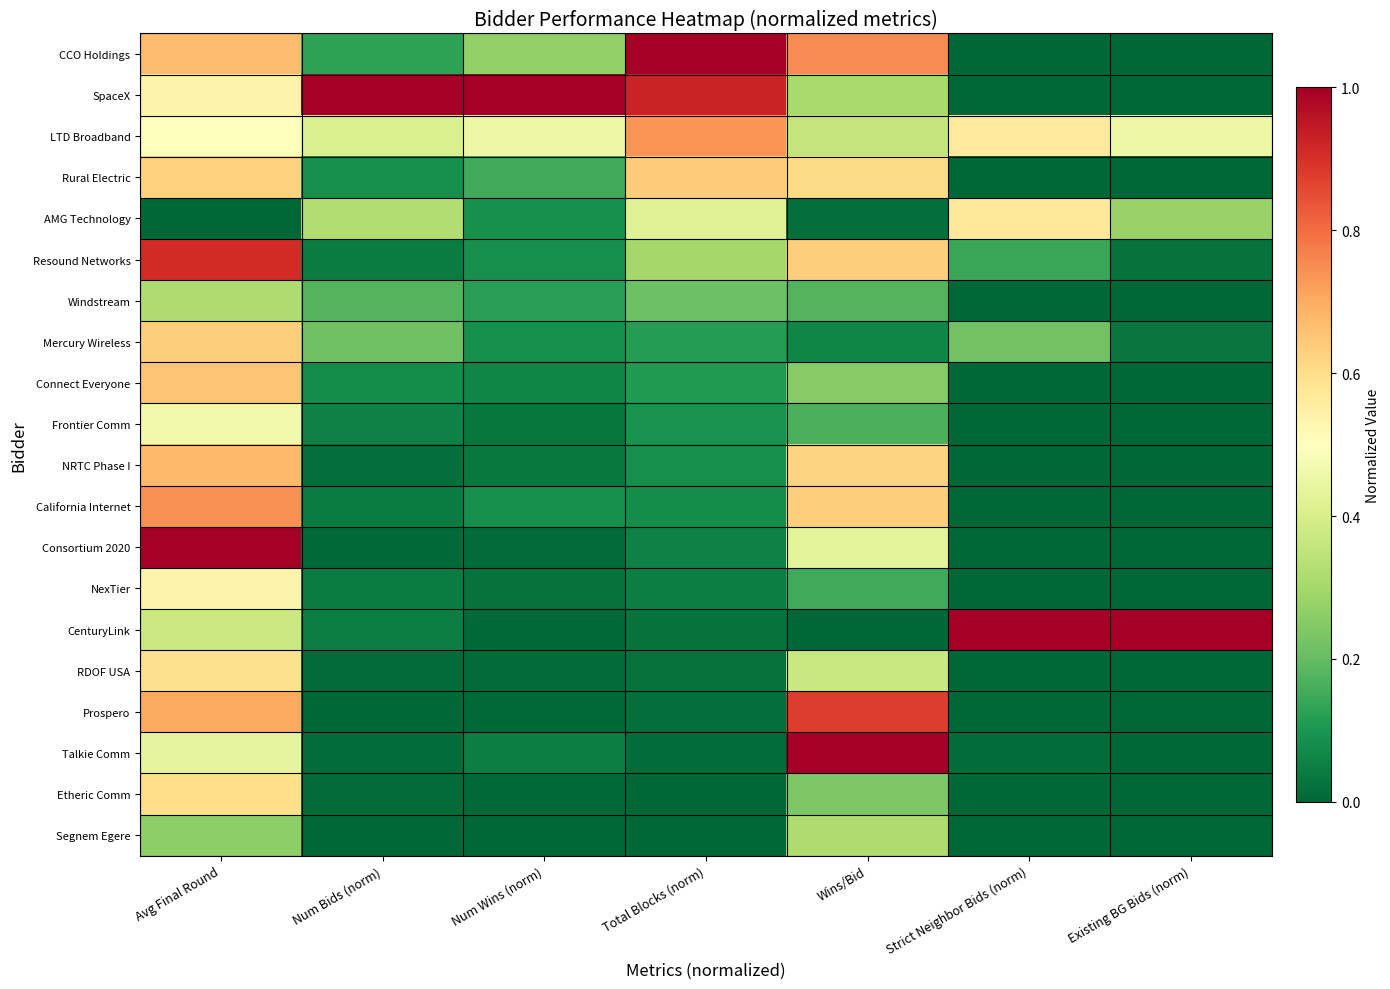

Reading right to left, extract all data points from this chart.

CCO Holdings: Existing BG Bids (norm)=0.0	Strict Neighbor Bids (norm)=0.0	Wins/Bid=0.8	Total Blocks (norm)=1.0	Num Wins (norm)=0.3	Num Bids (norm)=0.1	Avg Final Round=0.7
SpaceX: Existing BG Bids (norm)=0.0	Strict Neighbor Bids (norm)=0.0	Wins/Bid=0.3	Total Blocks (norm)=0.9	Num Wins (norm)=1.0	Num Bids (norm)=1.0	Avg Final Round=0.5
LTD Broadband: Existing BG Bids (norm)=0.5	Strict Neighbor Bids (norm)=0.6	Wins/Bid=0.4	Total Blocks (norm)=0.7	Num Wins (norm)=0.5	Num Bids (norm)=0.4	Avg Final Round=0.5
Rural Electric: Existing BG Bids (norm)=0.0	Strict Neighbor Bids (norm)=0.0	Wins/Bid=0.6	Total Blocks (norm)=0.6	Num Wins (norm)=0.2	Num Bids (norm)=0.1	Avg Final Round=0.6
AMG Technology: Existing BG Bids (norm)=0.3	Strict Neighbor Bids (norm)=0.6	Wins/Bid=0.0	Total Blocks (norm)=0.4	Num Wins (norm)=0.1	Num Bids (norm)=0.3	Avg Final Round=0.0
Resound Networks: Existing BG Bids (norm)=0.0	Strict Neighbor Bids (norm)=0.1	Wins/Bid=0.6	Total Blocks (norm)=0.3	Num Wins (norm)=0.1	Num Bids (norm)=0.0	Avg Final Round=0.9
Windstream: Existing BG Bids (norm)=0.0	Strict Neighbor Bids (norm)=0.0	Wins/Bid=0.2	Total Blocks (norm)=0.2	Num Wins (norm)=0.1	Num Bids (norm)=0.2	Avg Final Round=0.3
Mercury Wireless: Existing BG Bids (norm)=0.0	Strict Neighbor Bids (norm)=0.2	Wins/Bid=0.1	Total Blocks (norm)=0.1	Num Wins (norm)=0.1	Num Bids (norm)=0.2	Avg Final Round=0.6
Connect Everyone: Existing BG Bids (norm)=0.0	Strict Neighbor Bids (norm)=0.0	Wins/Bid=0.3	Total Blocks (norm)=0.1	Num Wins (norm)=0.1	Num Bids (norm)=0.1	Avg Final Round=0.7
Frontier Comm: Existing BG Bids (norm)=0.0	Strict Neighbor Bids (norm)=0.0	Wins/Bid=0.2	Total Blocks (norm)=0.1	Num Wins (norm)=0.0	Num Bids (norm)=0.1	Avg Final Round=0.5
NRTC Phase I: Existing BG Bids (norm)=0.0	Strict Neighbor Bids (norm)=0.0	Wins/Bid=0.6	Total Blocks (norm)=0.1	Num Wins (norm)=0.0	Num Bids (norm)=0.0	Avg Final Round=0.7
California Internet: Existing BG Bids (norm)=0.0	Strict Neighbor Bids (norm)=0.0	Wins/Bid=0.6	Total Blocks (norm)=0.1	Num Wins (norm)=0.1	Num Bids (norm)=0.0	Avg Final Round=0.7
Consortium 2020: Existing BG Bids (norm)=0.0	Strict Neighbor Bids (norm)=0.0	Wins/Bid=0.4	Total Blocks (norm)=0.1	Num Wins (norm)=0.0	Num Bids (norm)=0.0	Avg Final Round=1.0
NexTier: Existing BG Bids (norm)=0.0	Strict Neighbor Bids (norm)=0.0	Wins/Bid=0.2	Total Blocks (norm)=0.1	Num Wins (norm)=0.0	Num Bids (norm)=0.0	Avg Final Round=0.5
CenturyLink: Existing BG Bids (norm)=1.0	Strict Neighbor Bids (norm)=1.0	Wins/Bid=0.0	Total Blocks (norm)=0.0	Num Wins (norm)=0.0	Num Bids (norm)=0.1	Avg Final Round=0.4
RDOF USA: Existing BG Bids (norm)=0.0	Strict Neighbor Bids (norm)=0.0	Wins/Bid=0.4	Total Blocks (norm)=0.0	Num Wins (norm)=0.0	Num Bids (norm)=0.0	Avg Final Round=0.6
Prospero: Existing BG Bids (norm)=0.0	Strict Neighbor Bids (norm)=0.0	Wins/Bid=0.9	Total Blocks (norm)=0.0	Num Wins (norm)=0.0	Num Bids (norm)=0.0	Avg Final Round=0.7
Talkie Comm: Existing BG Bids (norm)=0.0	Strict Neighbor Bids (norm)=0.0	Wins/Bid=1.0	Total Blocks (norm)=0.0	Num Wins (norm)=0.0	Num Bids (norm)=0.0	Avg Final Round=0.4
Etheric Comm: Existing BG Bids (norm)=0.0	Strict Neighbor Bids (norm)=0.0	Wins/Bid=0.2	Total Blocks (norm)=0.0	Num Wins (norm)=0.0	Num Bids (norm)=0.0	Avg Final Round=0.6
Segnem Egere: Existing BG Bids (norm)=0.0	Strict Neighbor Bids (norm)=0.0	Wins/Bid=0.3	Total Blocks (norm)=0.0	Num Wins (norm)=0.0	Num Bids (norm)=0.0	Avg Final Round=0.3